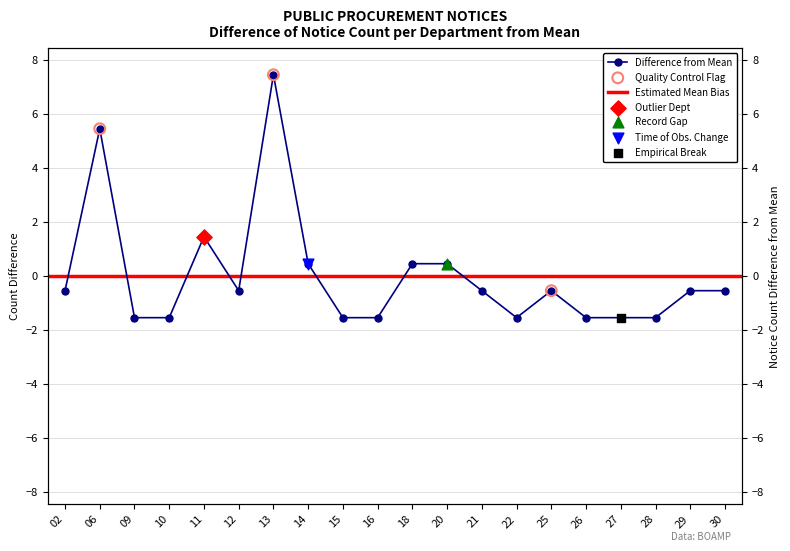

Between 27 and 16, which is larger?

27